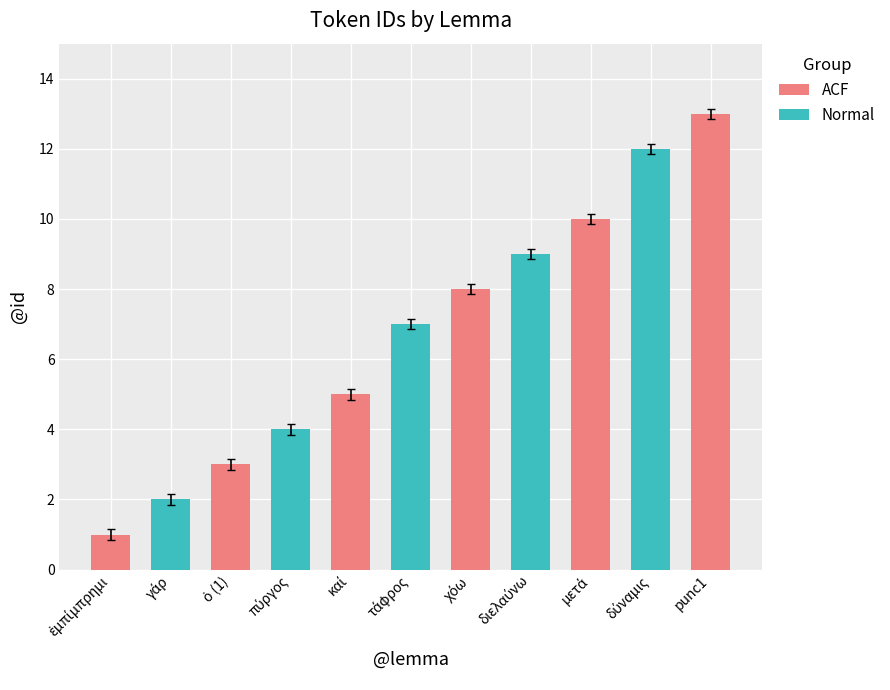

What is the ratio of the value at χόω to the value at καί?

1.6